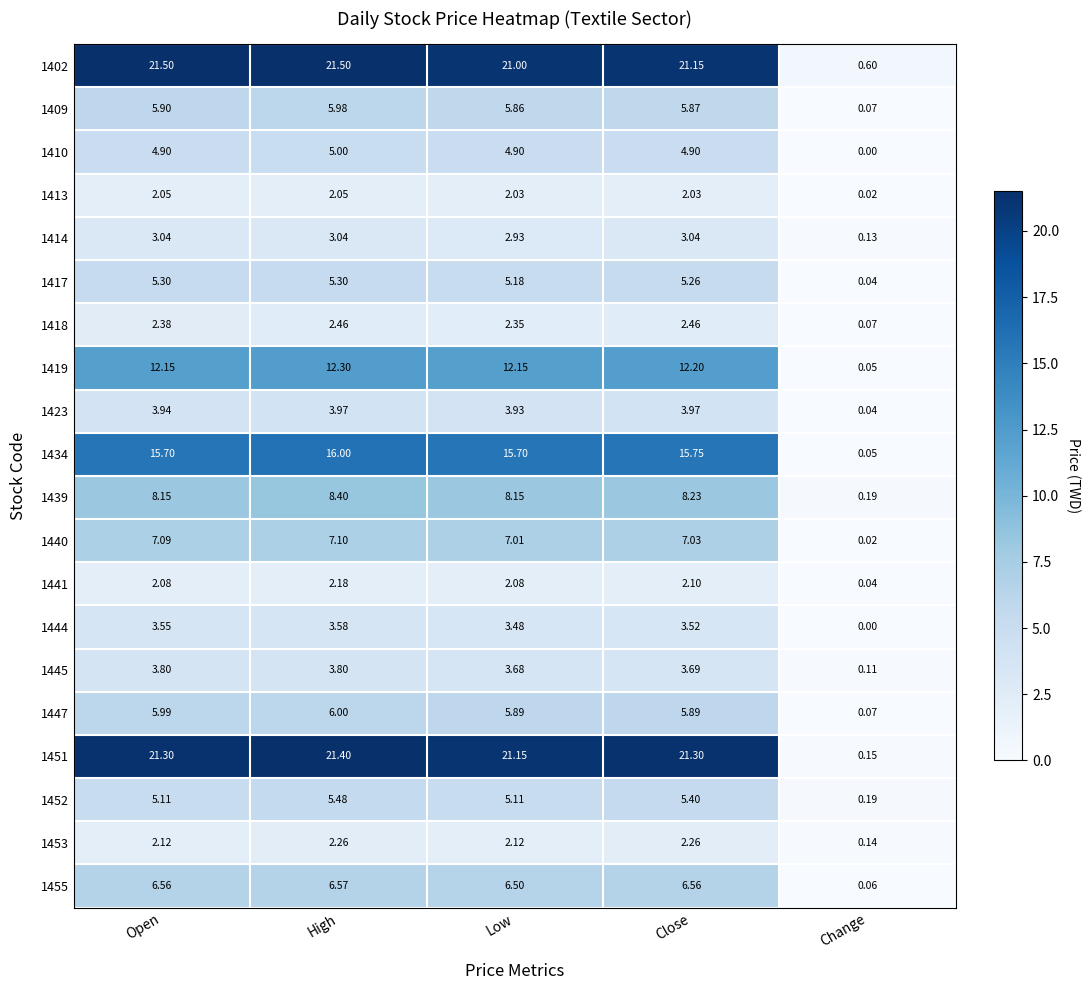

Is the value of 1445 at Low greater than the value of 1441 at High?

Yes